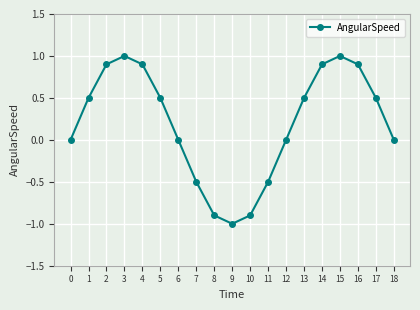

Count the number of categories in the chart.

19